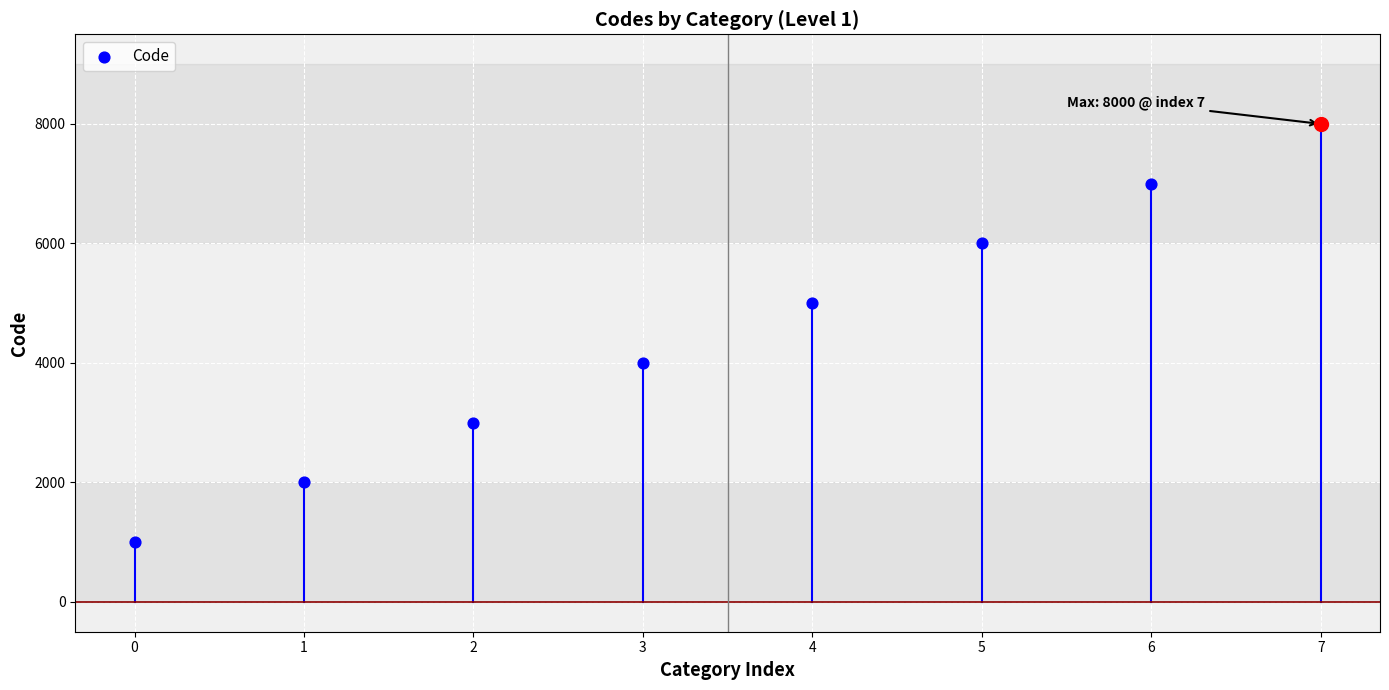

Approximately how many times larger is the value at 1 compared to 3?

0.5